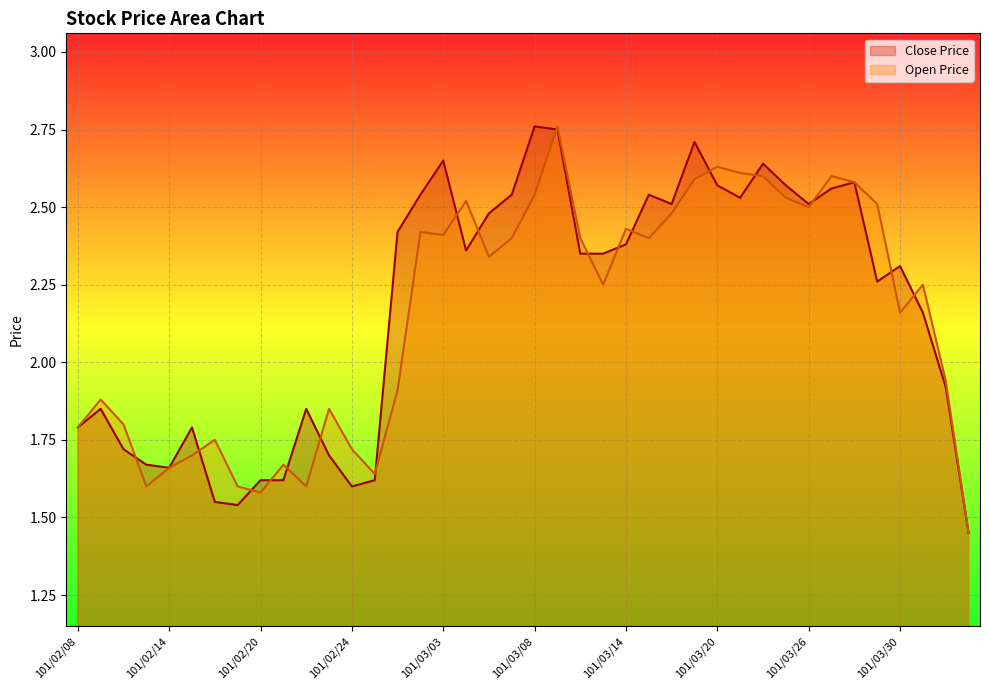

How many lines are shown in the chart?

2